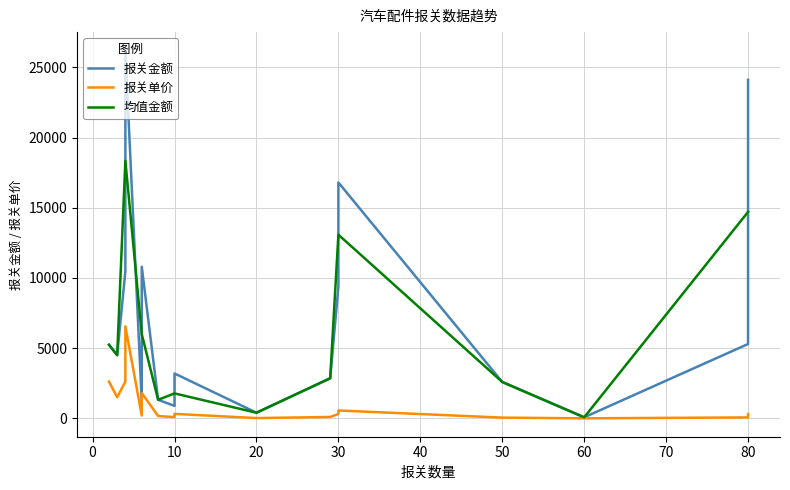

Read the 报关金额 value at 6.

1200.0